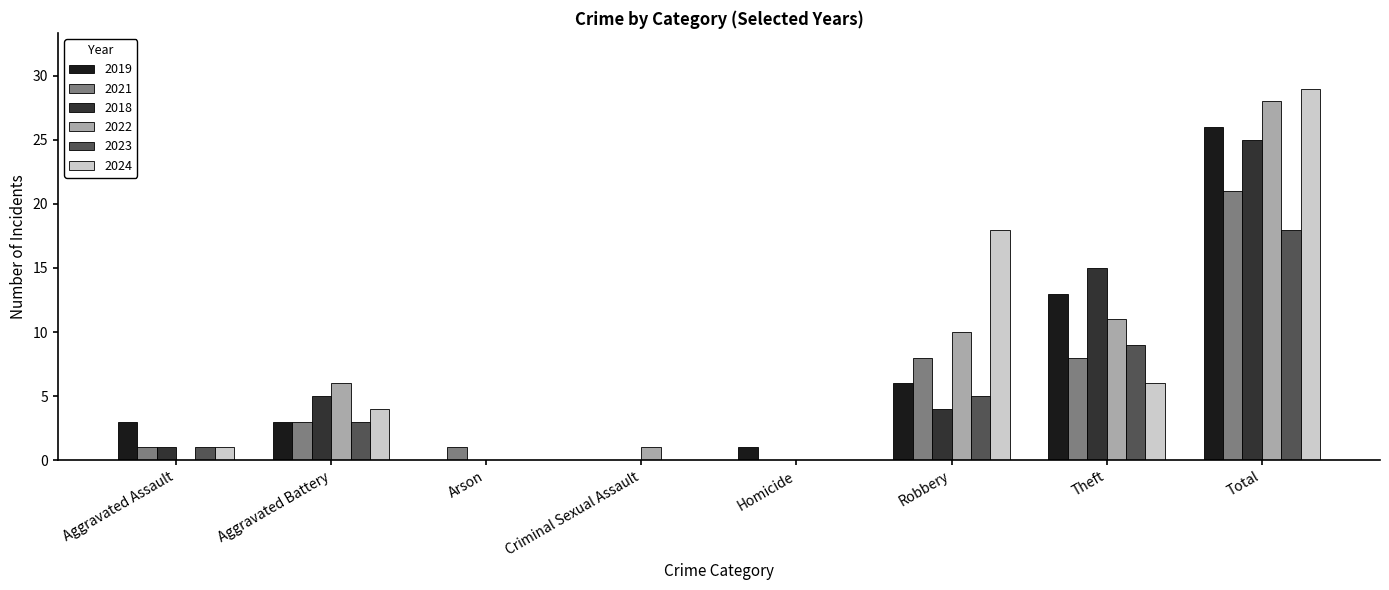

Is the value of 2023 at Aggravated Battery greater than the value of 2019 at Theft?

No